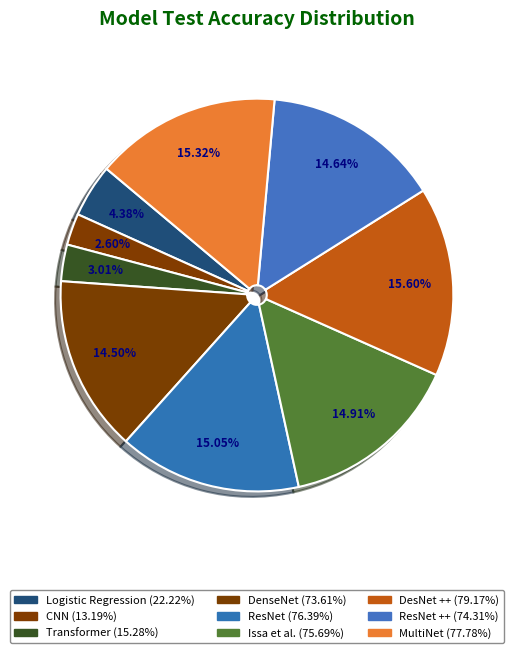

Which slice is the smallest?

CNN